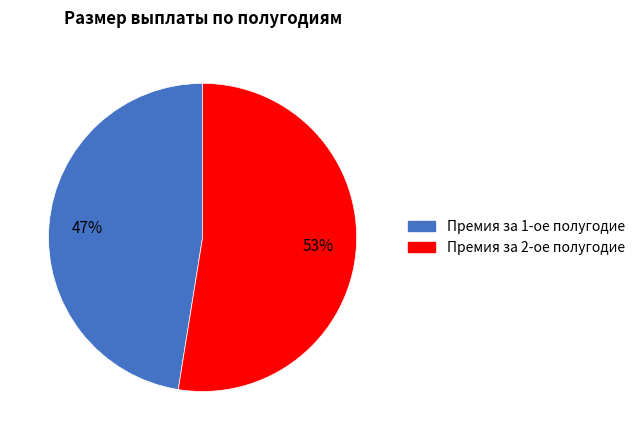

How many slices are in this pie chart?

2